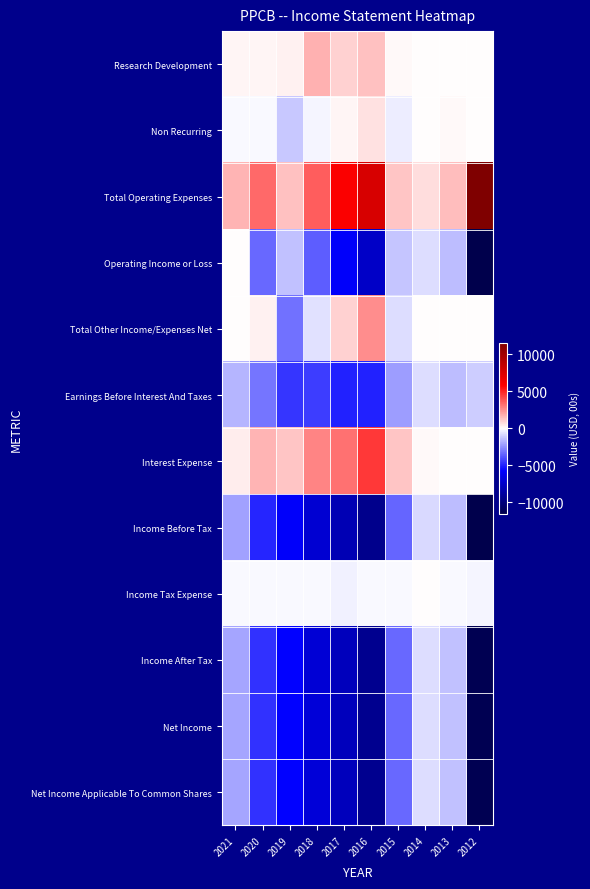

Rank the series by their maximum value, from lowest to highest.

Income Before Tax, Earnings Before Interest And Taxes, Income After Tax, Net Income, Net Income Applicable To Common Shares, Operating Income or Loss, Income Tax Expense, Non Recurring, Research Development, Total Other Income/Expenses Net, Interest Expense, Total Operating Expenses